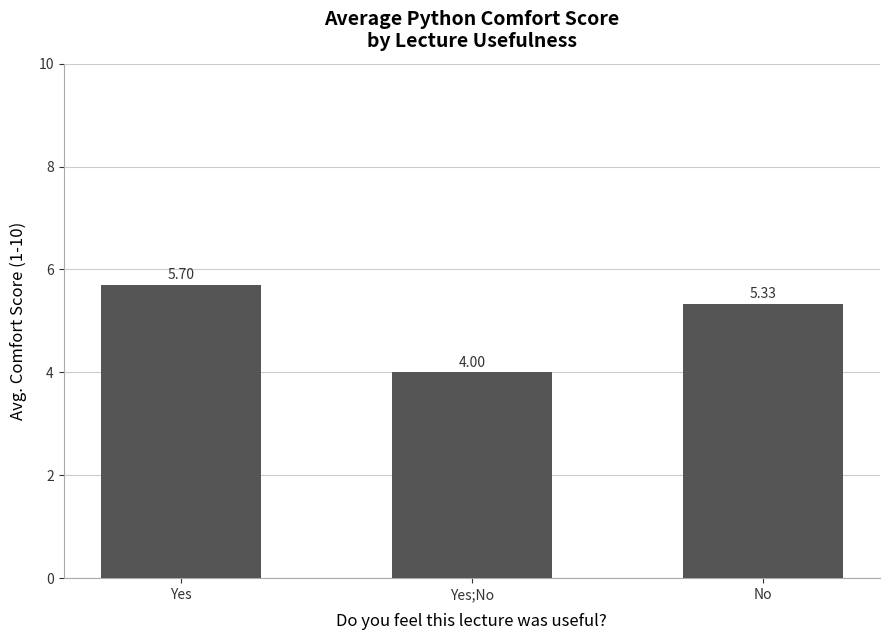

At which category does the chart reach its peak across all series?

Yes